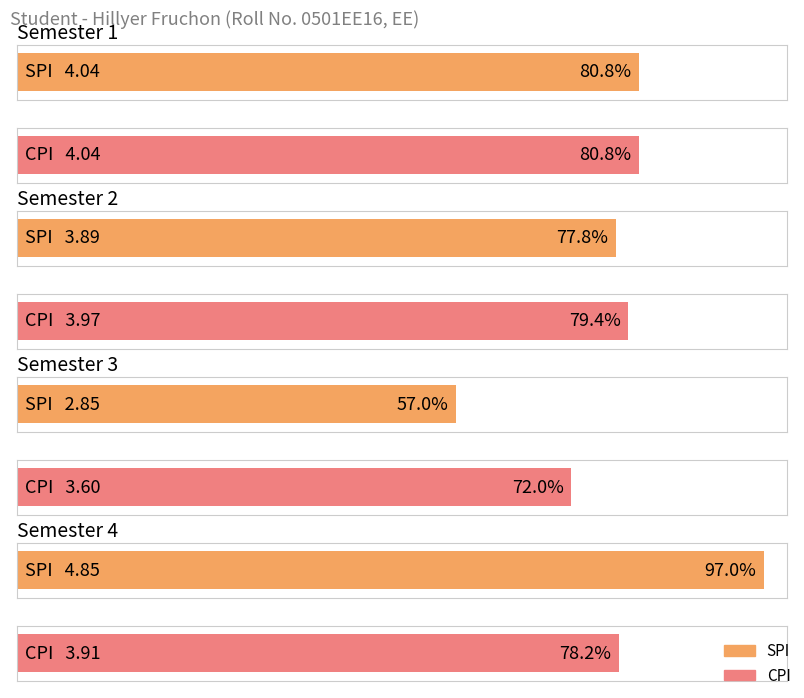

What are all the series names shown in the legend?

SPI, CPI